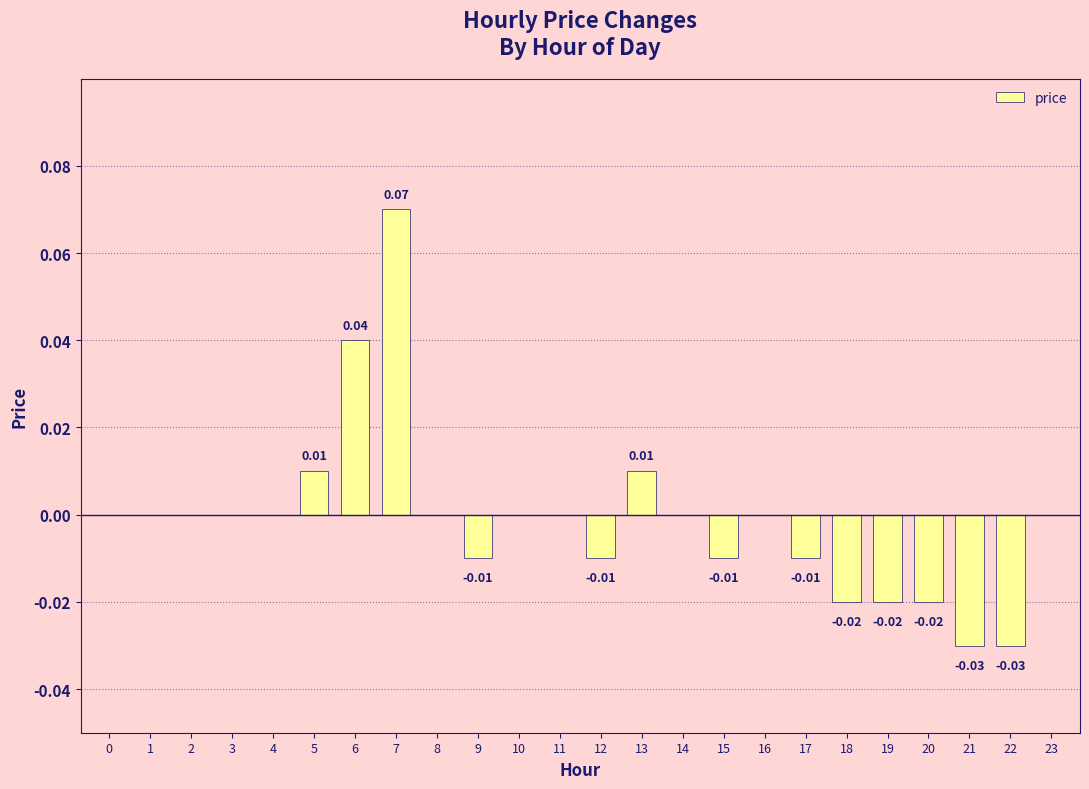

How many series are shown in this chart?

1